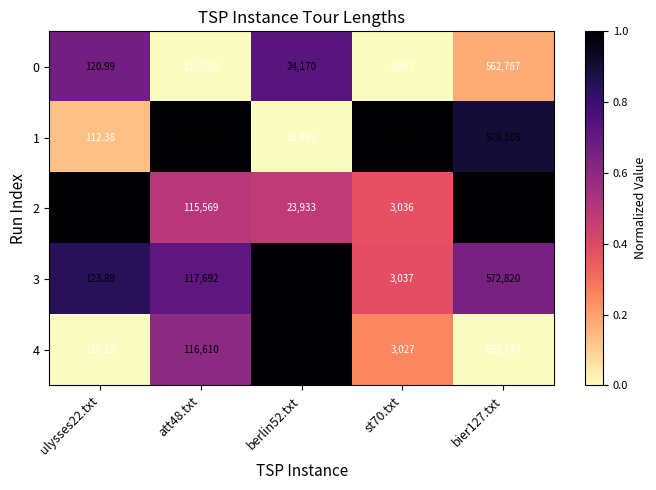

How many distinct data groups are displayed?

5